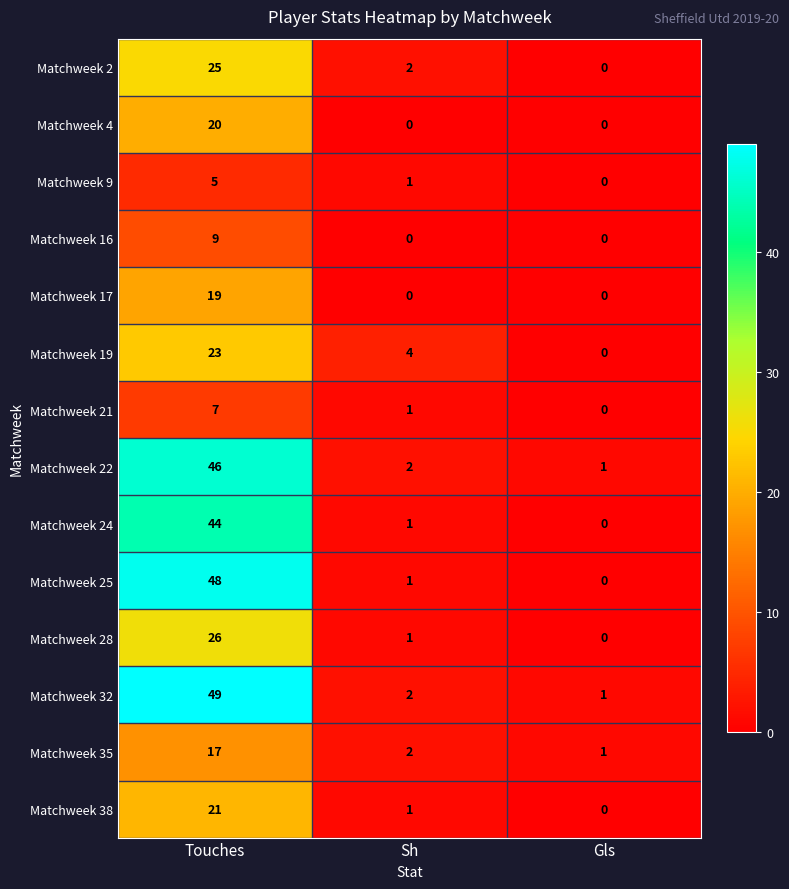

True or false: Matchweek 2 has a value of 8 at Gls.

False